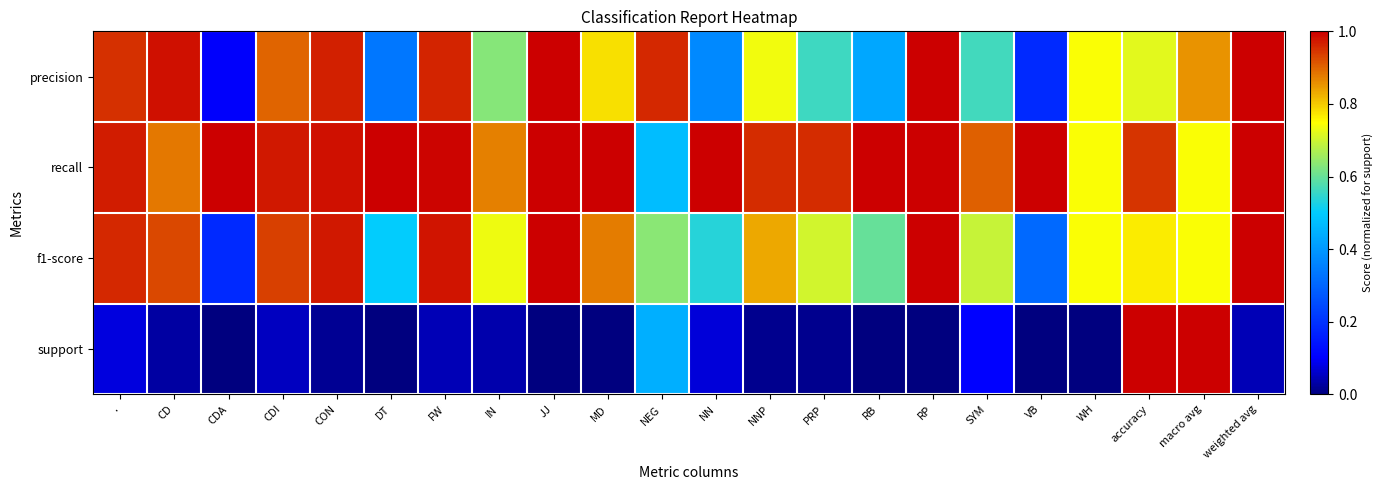

At RB, list the series in order from smallest to largest.

support, precision, f1-score, recall